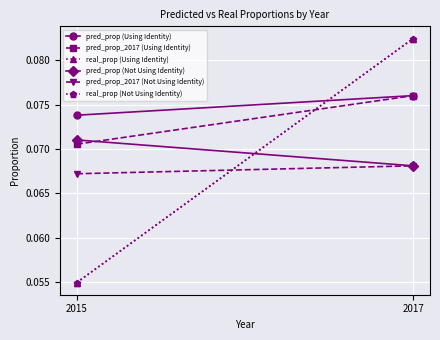

Which series has the largest total across all categories?

pred_prop (Using Identity)